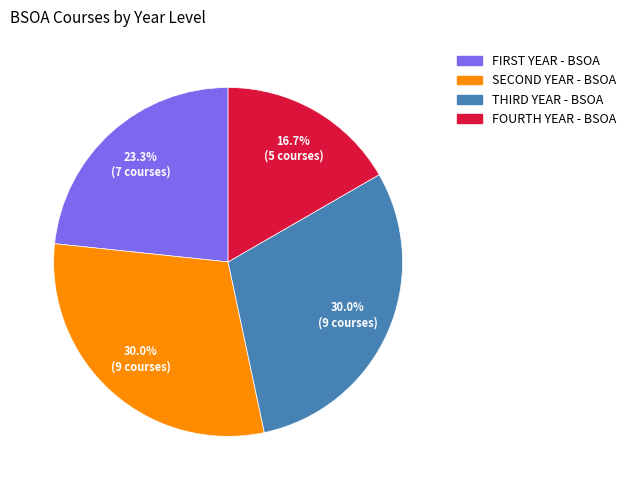

How many segments does this pie chart have?

4